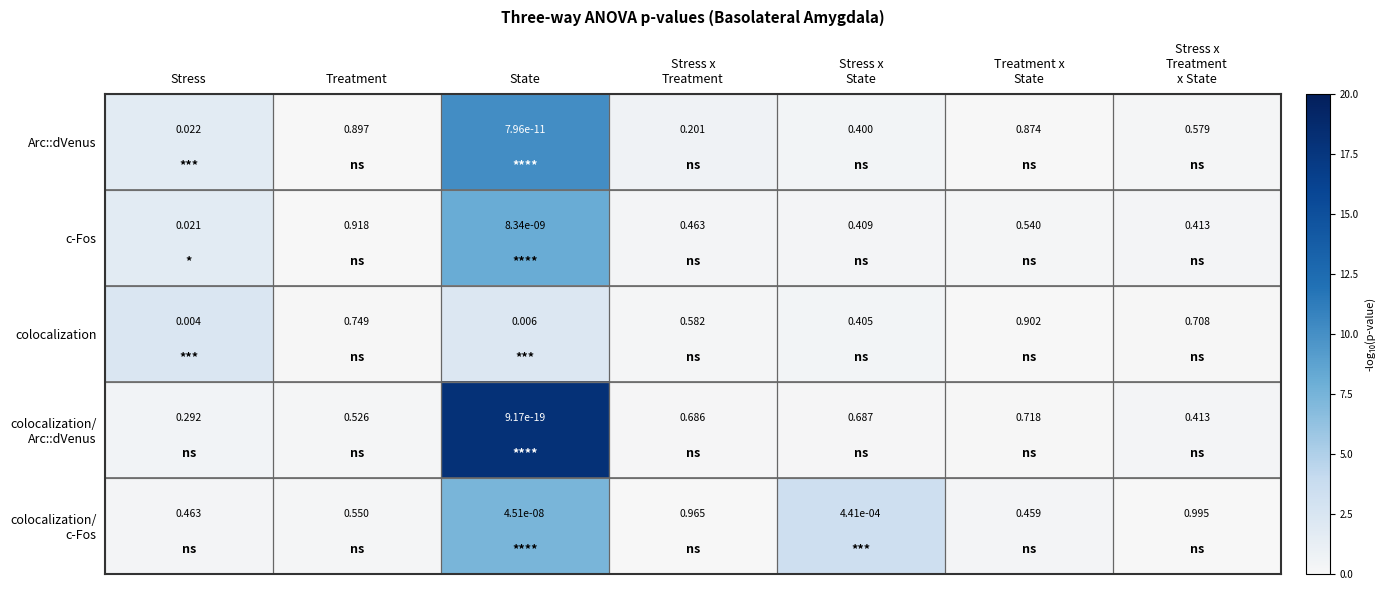

Which category has the lowest value across all series?

State